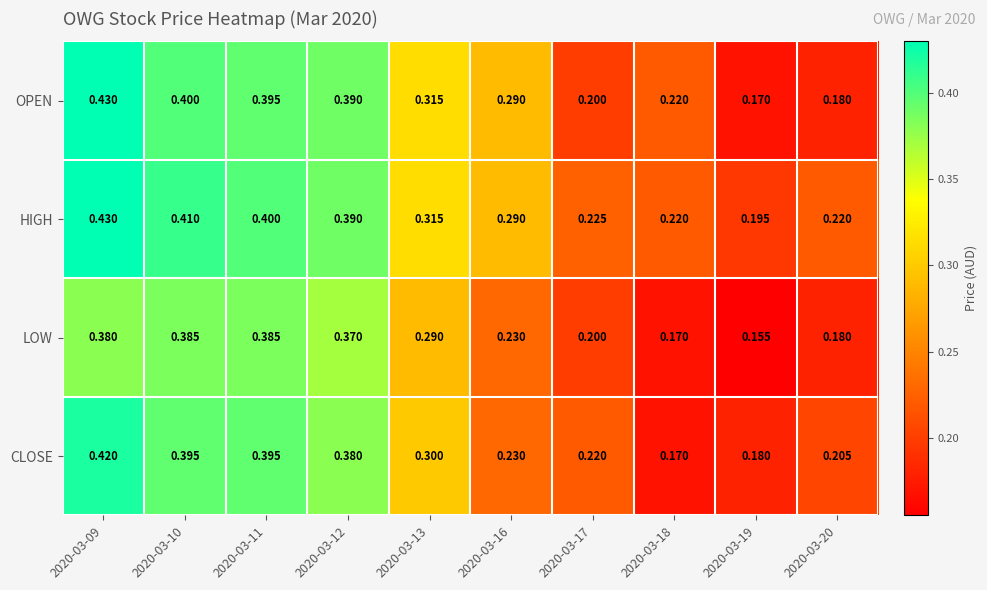

Which series has the largest range (max minus min)?

OPEN